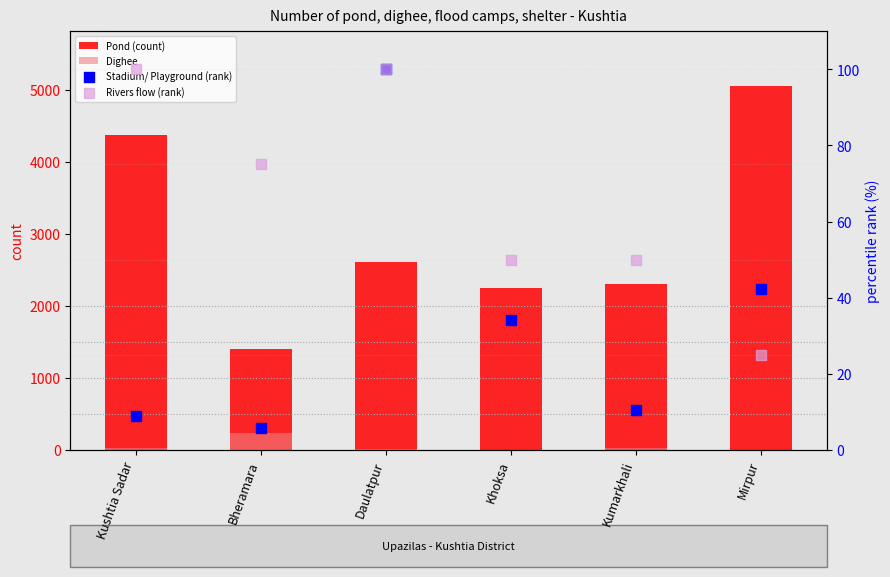

Which series has the largest total across all categories?

Pond (count)